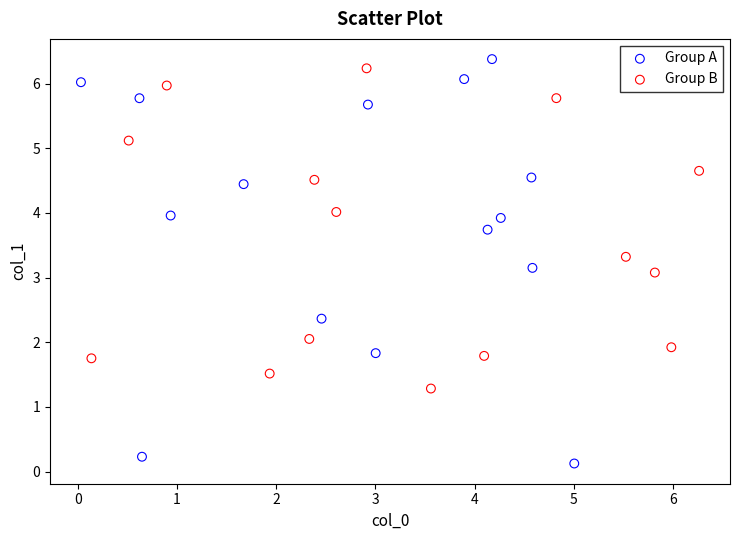

Which series contains the lowest Y value?

Group A